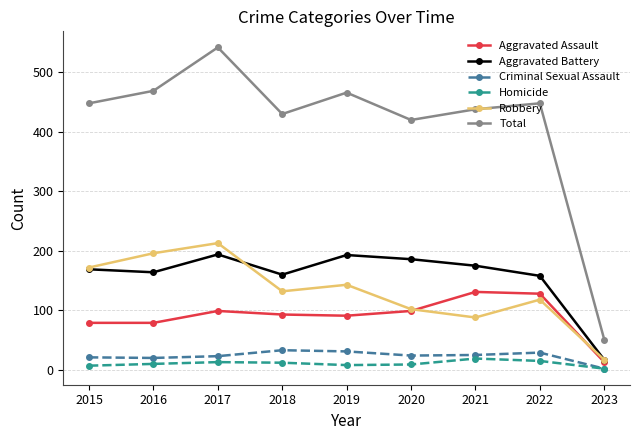

True or false: Robbery and Homicide cross at least once.

False